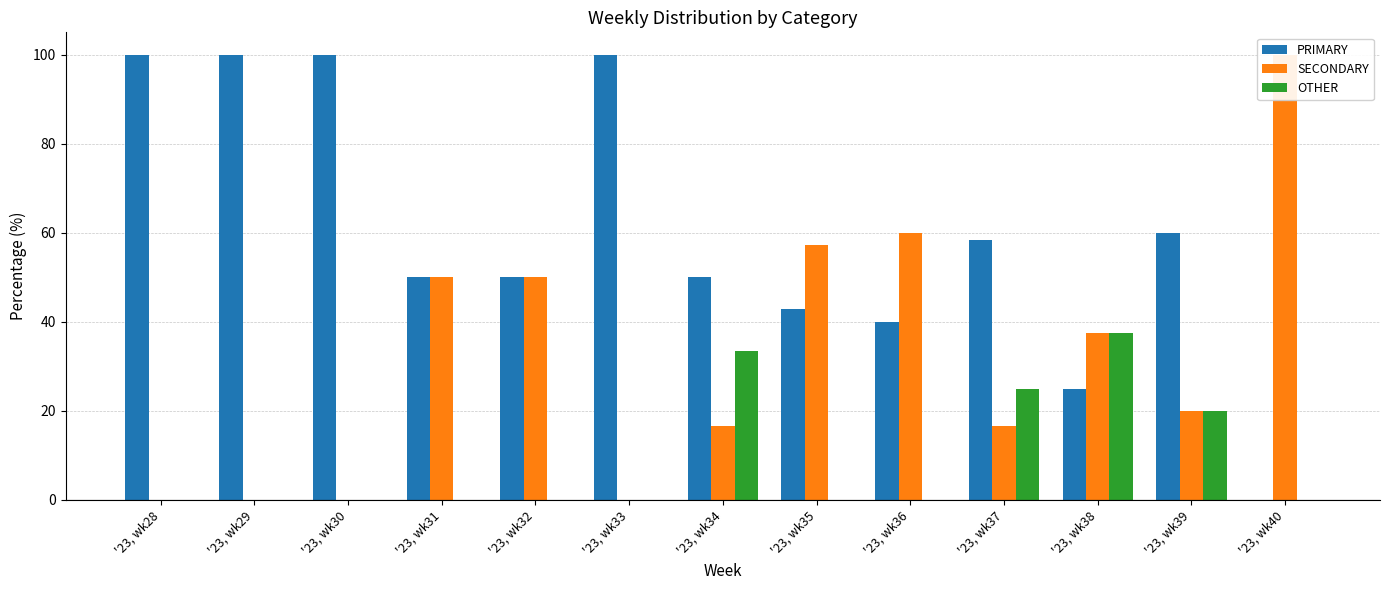

What is the value of the OTHER bar at the 7th from the left?

33.3